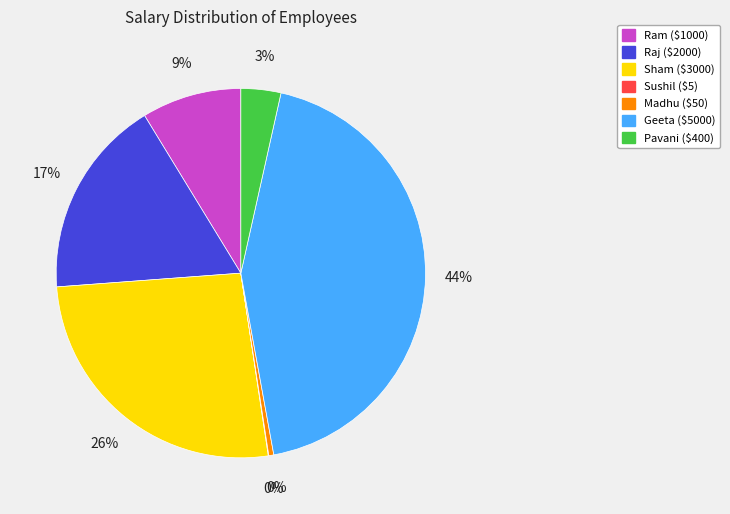

Do Madhu and Ram together represent more than half of the pie?

No